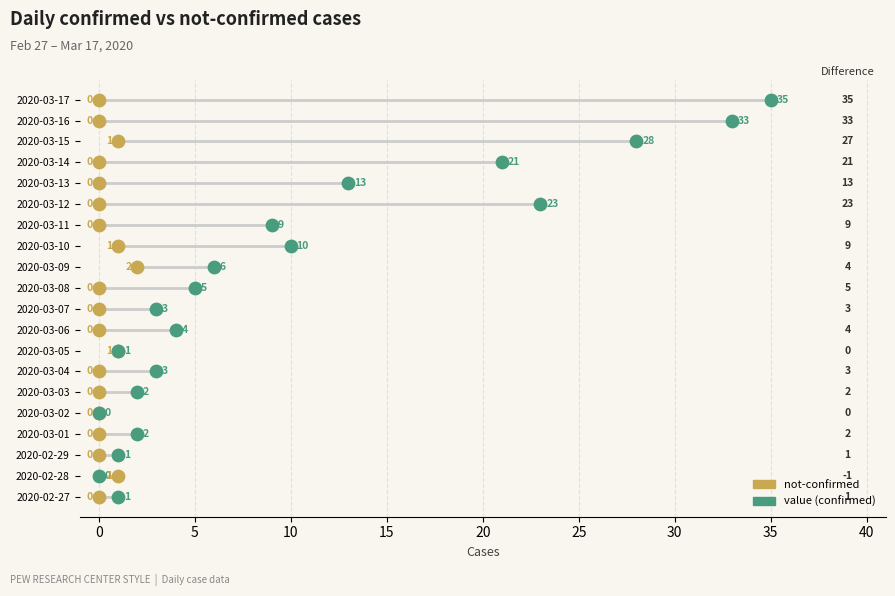

Which series reaches the minimum Y coordinate?

not-confirmed